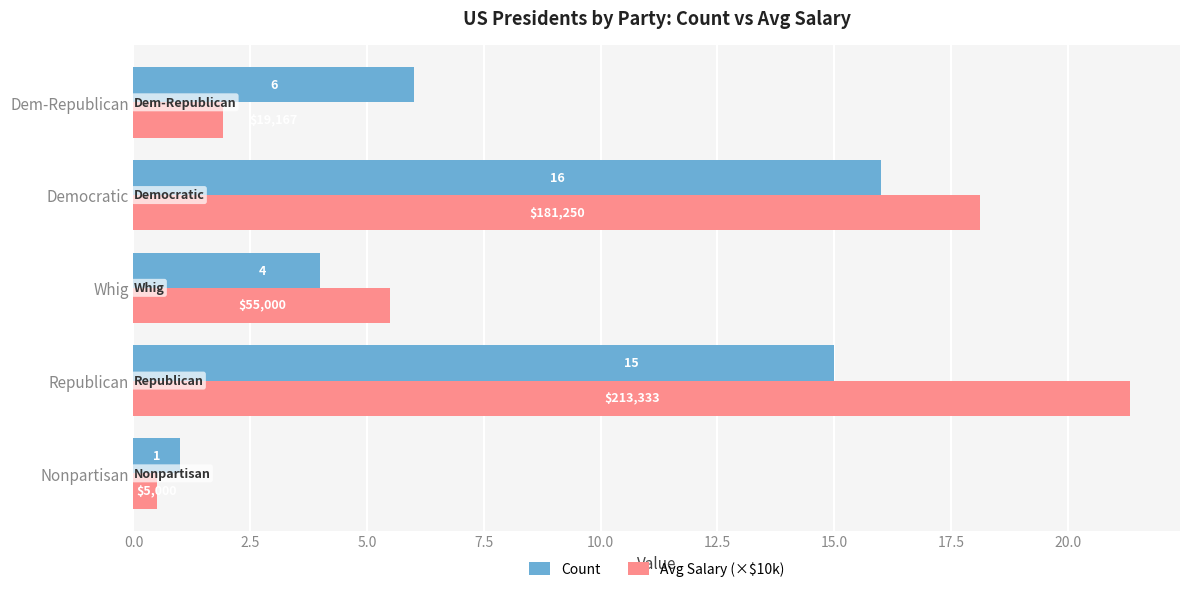

List the series in order of their peak value, lowest first.

Count, Avg Salary (×$10k)